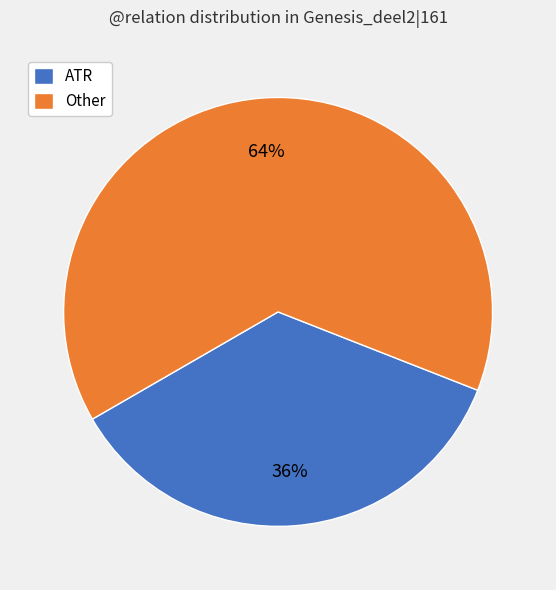

Count the number of slices in the pie.

2